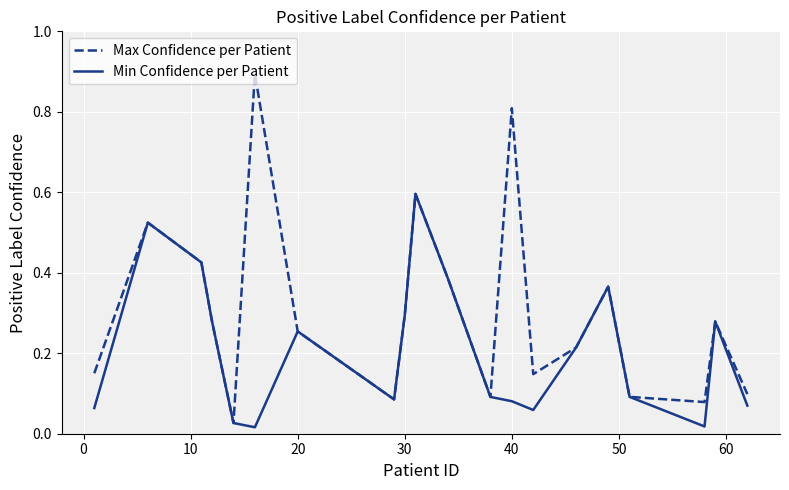

Which series has the widest spread of values?

Max Confidence per Patient